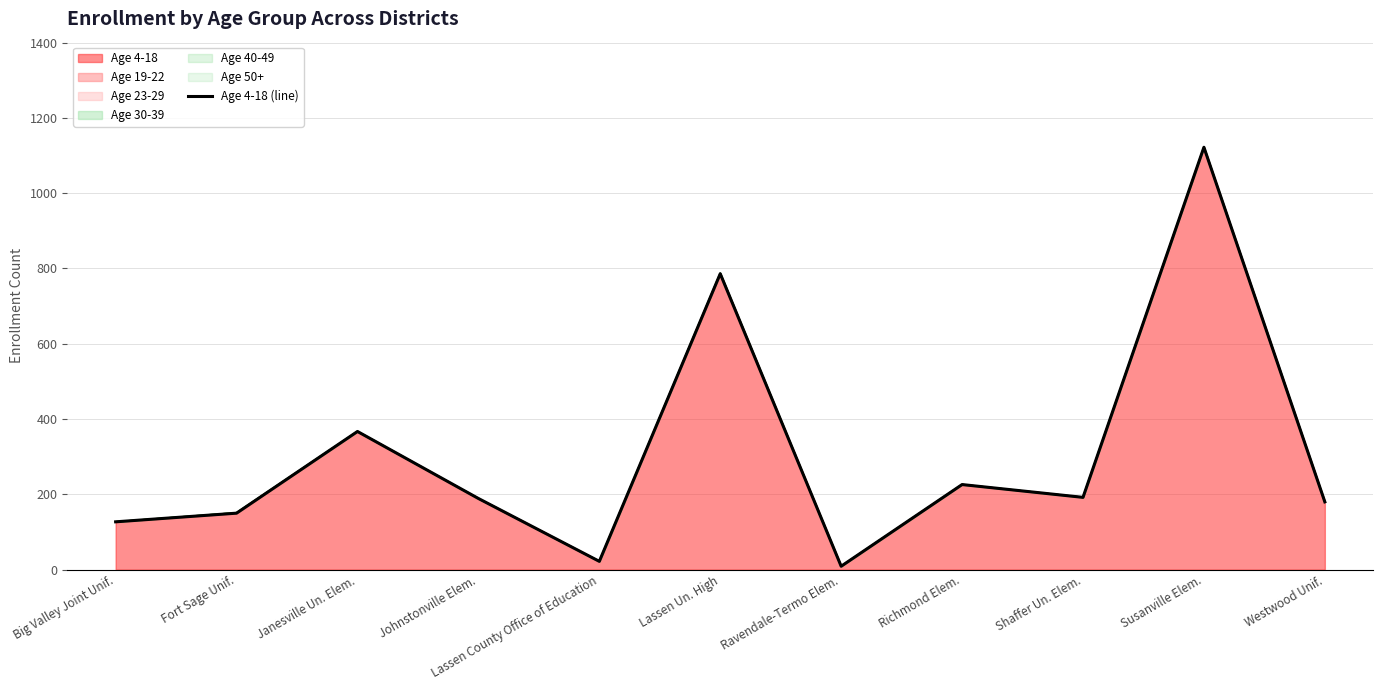

Where is the first local maximum?

Janesville Un. Elem.